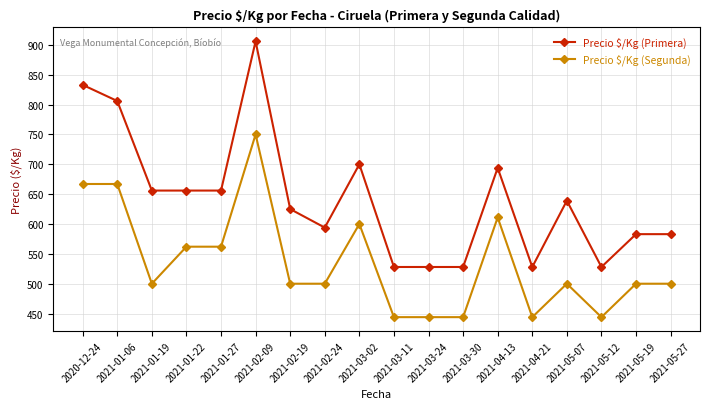

What is the difference between the Precio $/Kg (Segunda) values at 2021-05-07 and 2021-03-24?

56